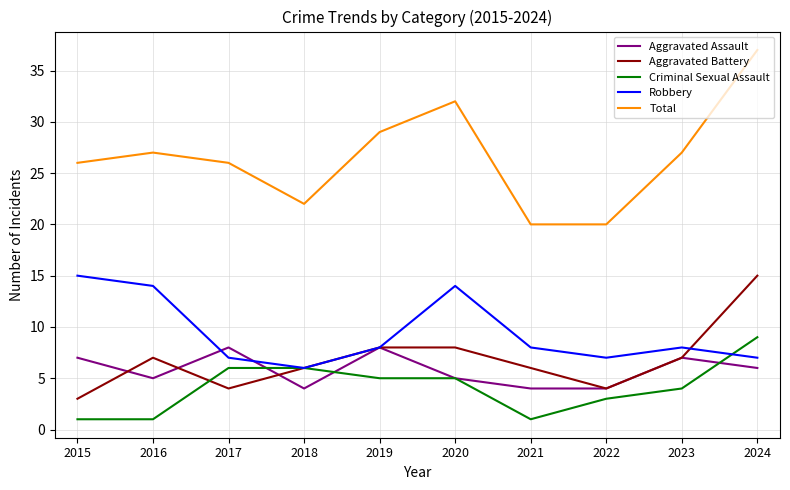

True or false: Total and Criminal Sexual Assault cross at least once.

False